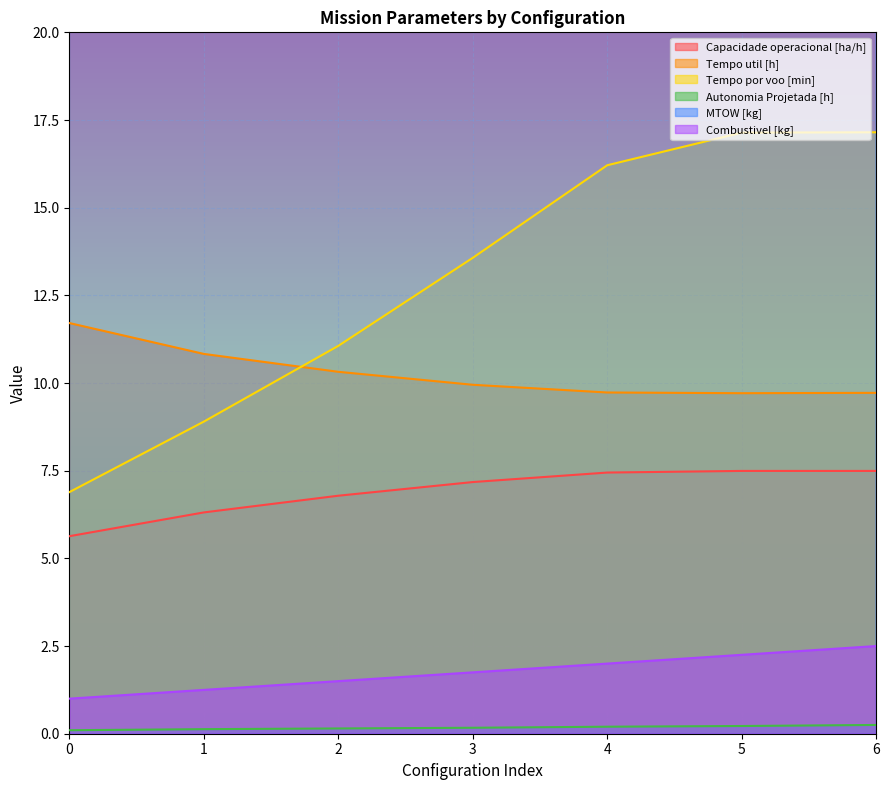

How many lines are shown in the chart?

6